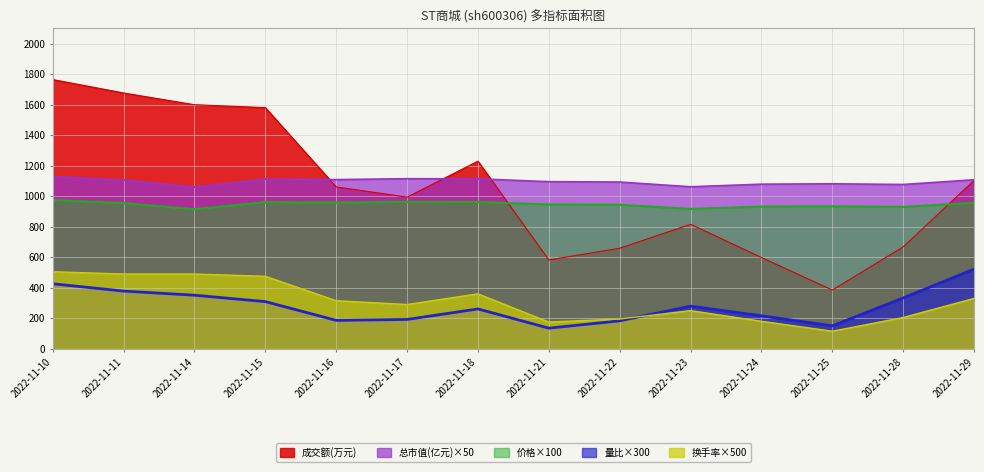

How many lines are shown in the chart?

5